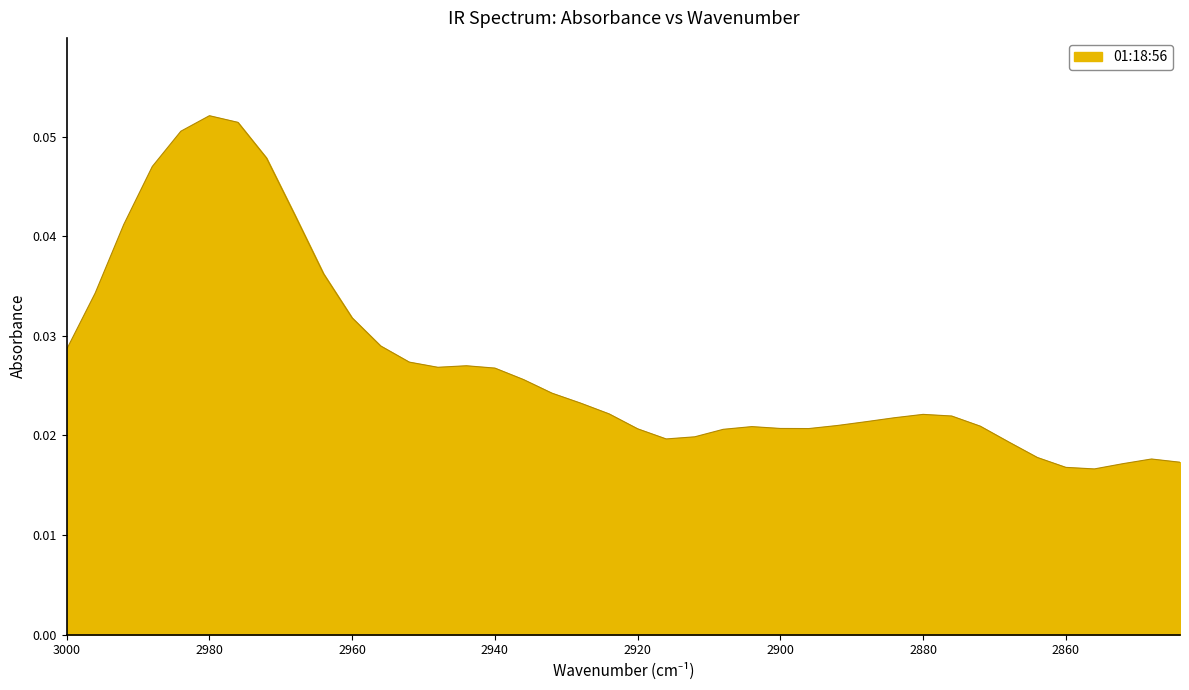

How many interior local peaks (higher than both neighbors) does the data have?

5